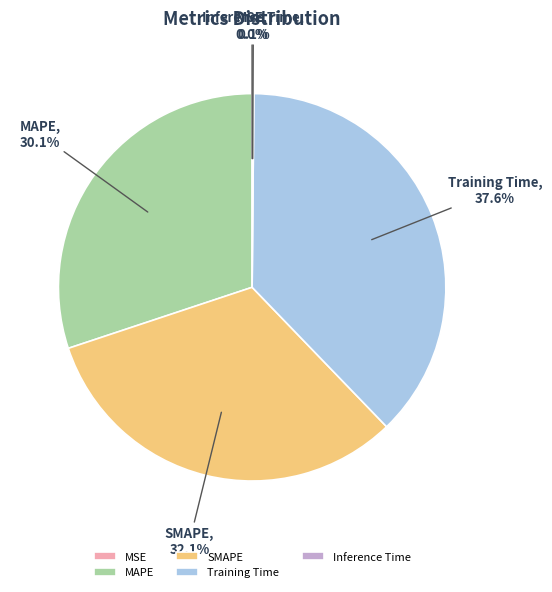

Between SMAPE and MAPE, which is larger?

SMAPE